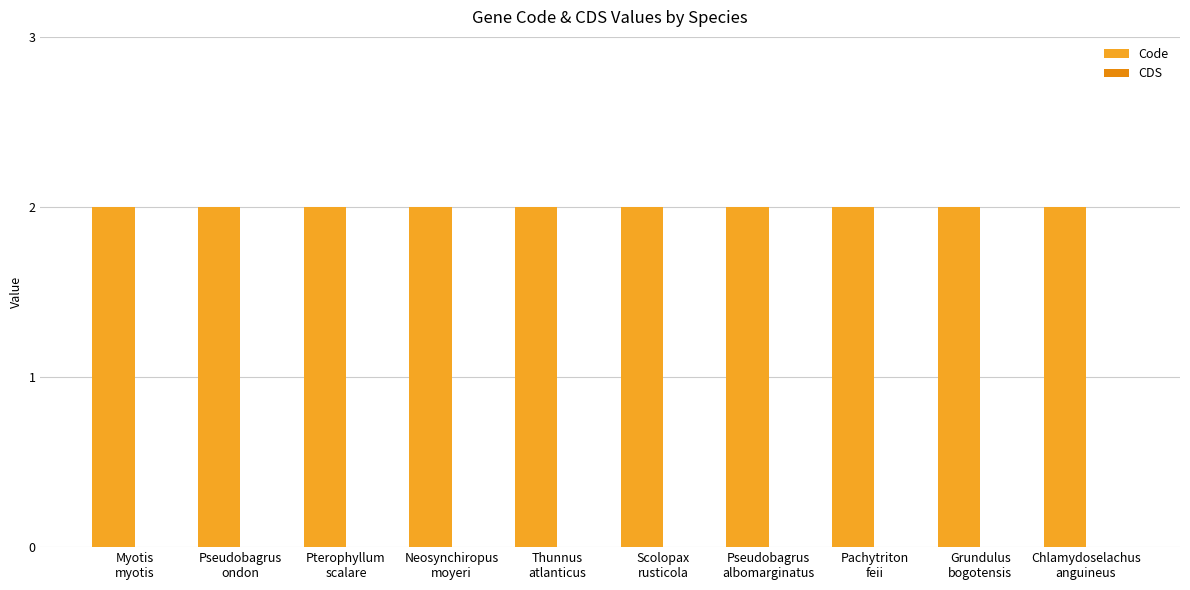

What is the spread (max minus min) of values at Thunnus
atlanticus?

2